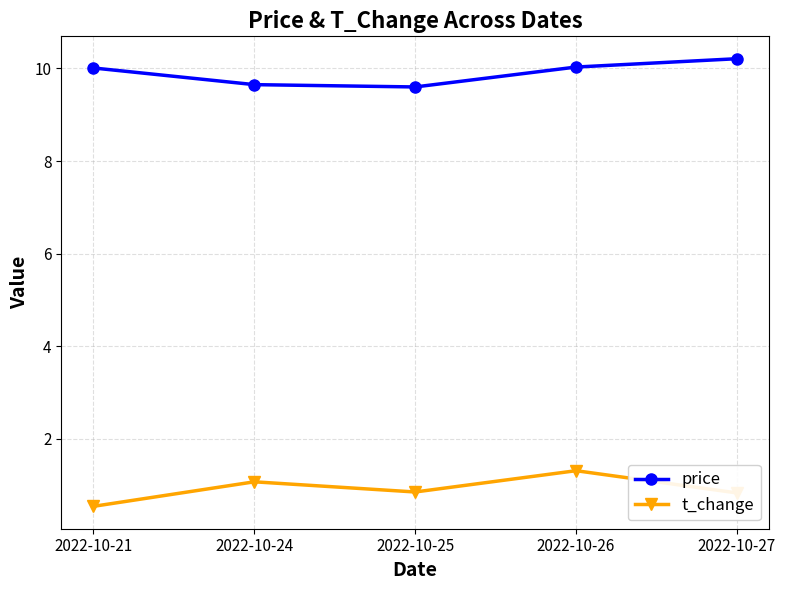

True or false: t_change and price cross at least once.

False